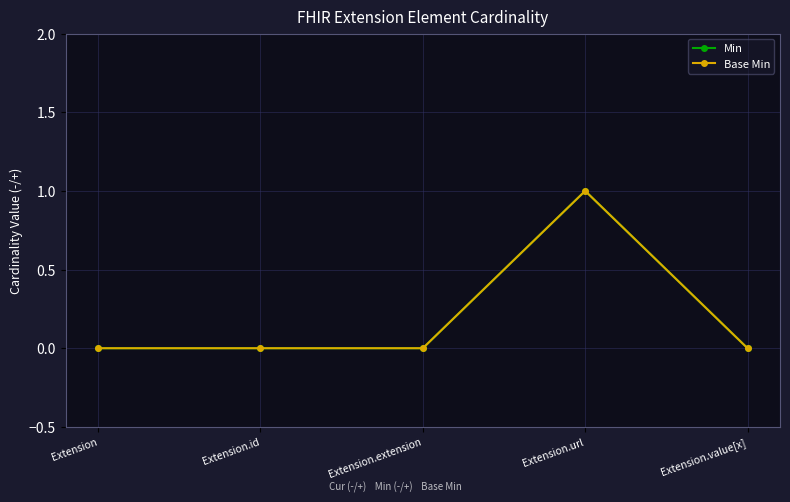

List the labels in order of Min value, largest first.

Extension.url, Extension, Extension.id, Extension.extension, Extension.value[x]